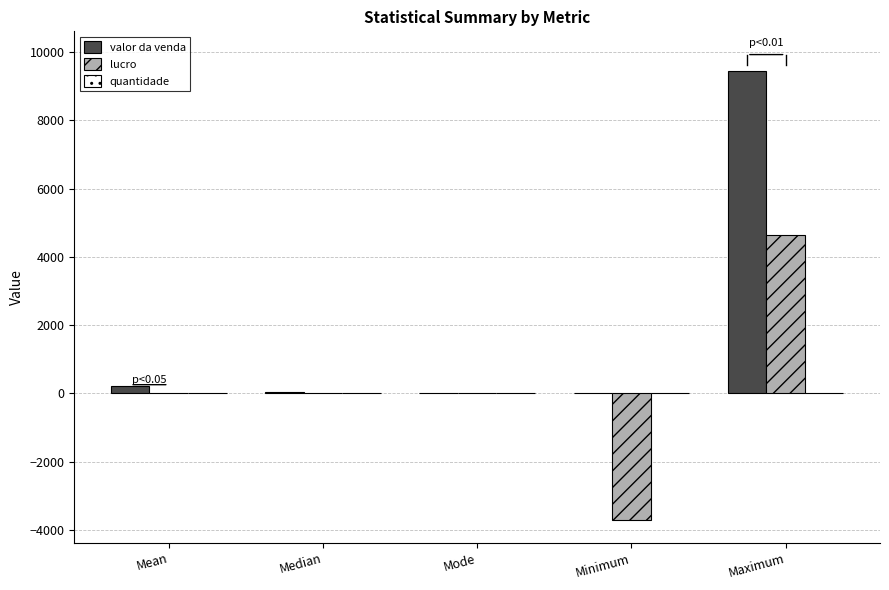

Which series changed the most between Median and Maximum?

valor da venda